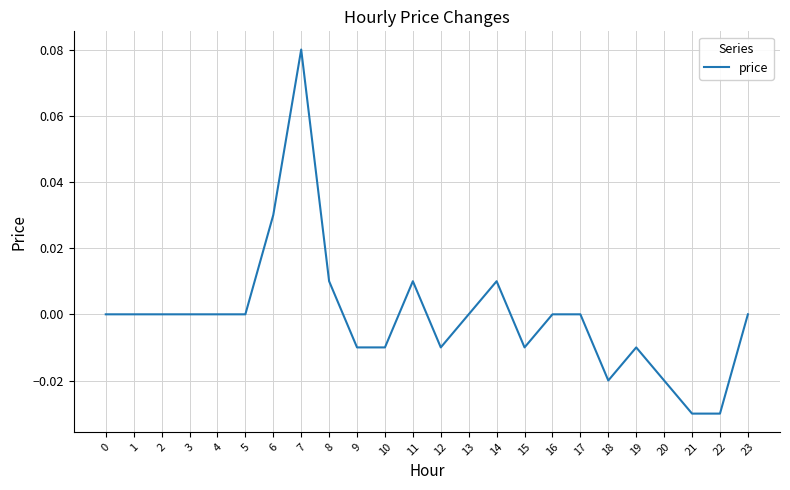

The value at 7 is 0.0. True or false?

False